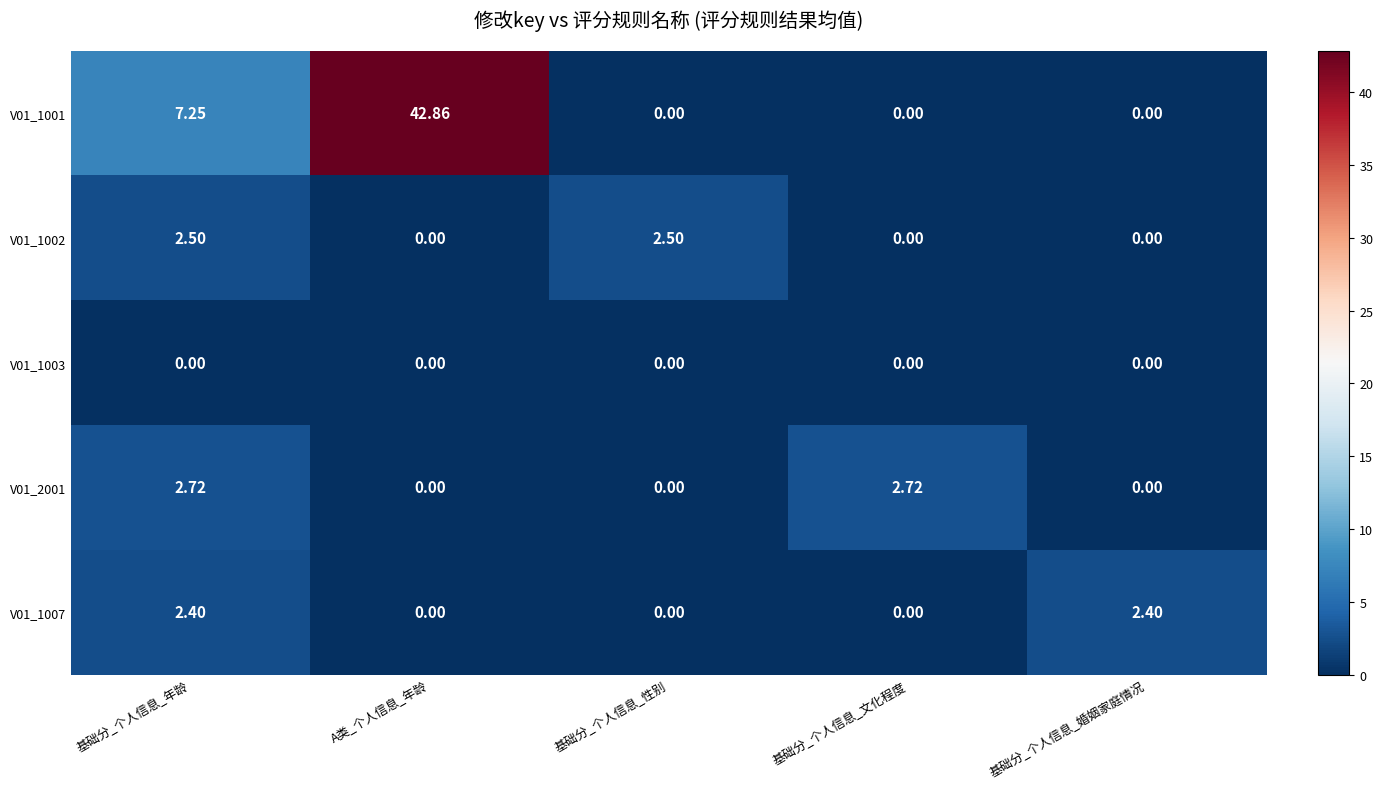

How many series are shown in this chart?

5